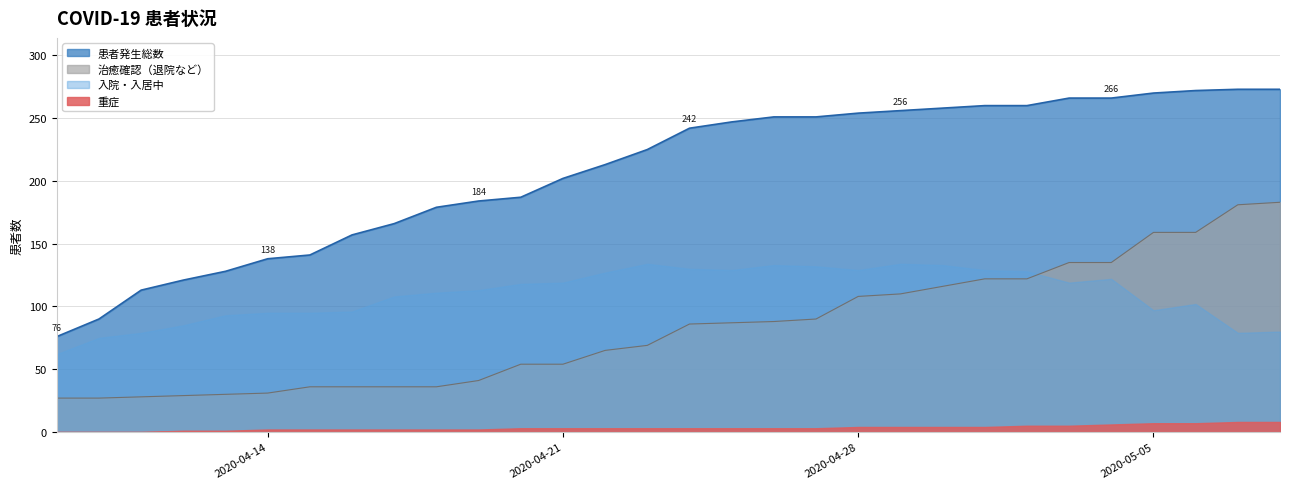

What are all the series names shown in the legend?

患者発生総数, 治癒確認（退院など）, 入院・入居中, 重症